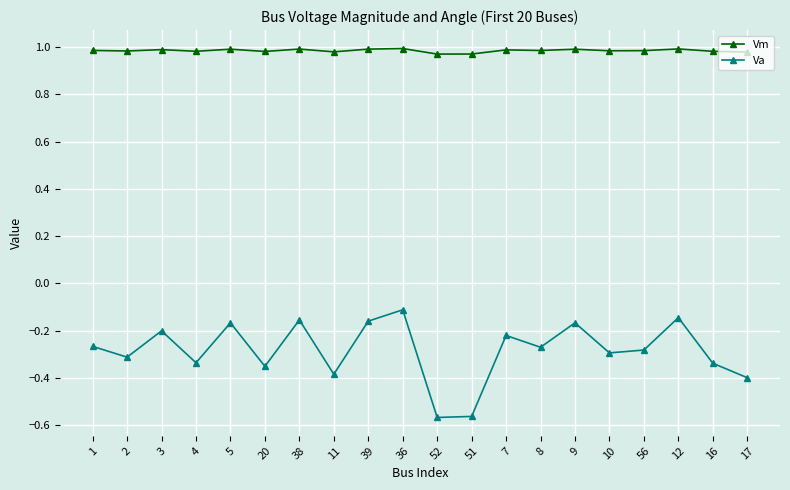

List the series in order of their overall mean, highest first.

Vm, Va